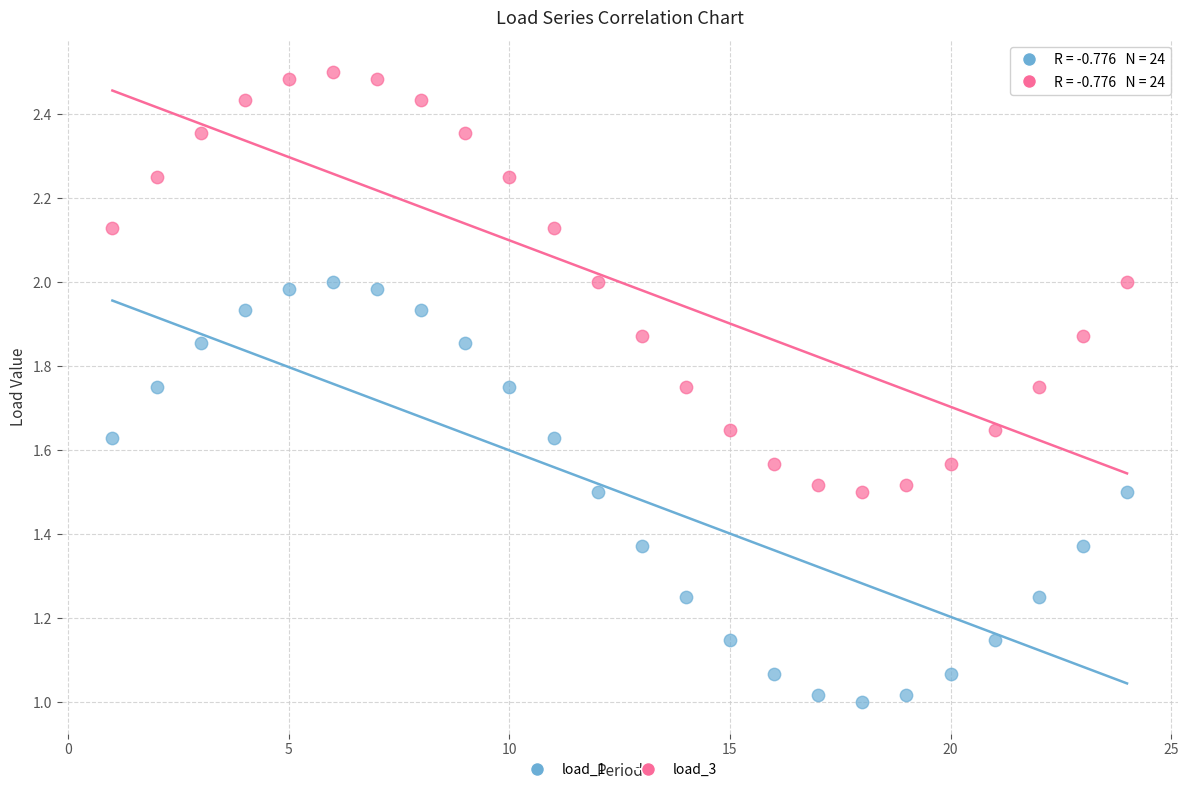

Which series contains the lowest Y value?

load_1